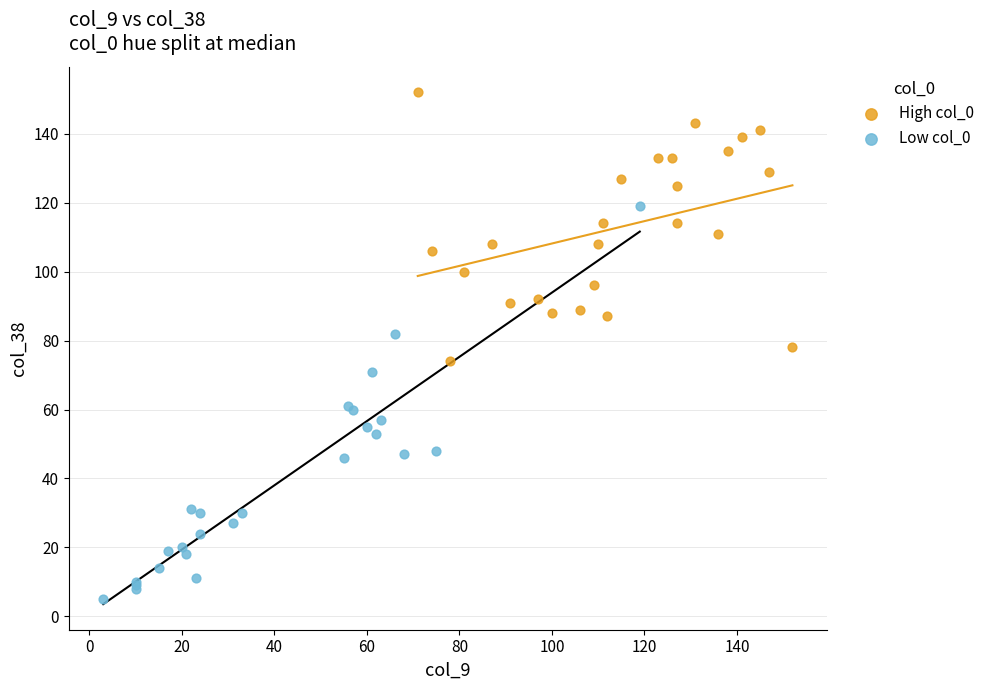

Which series contains the highest Y value?

High col_0